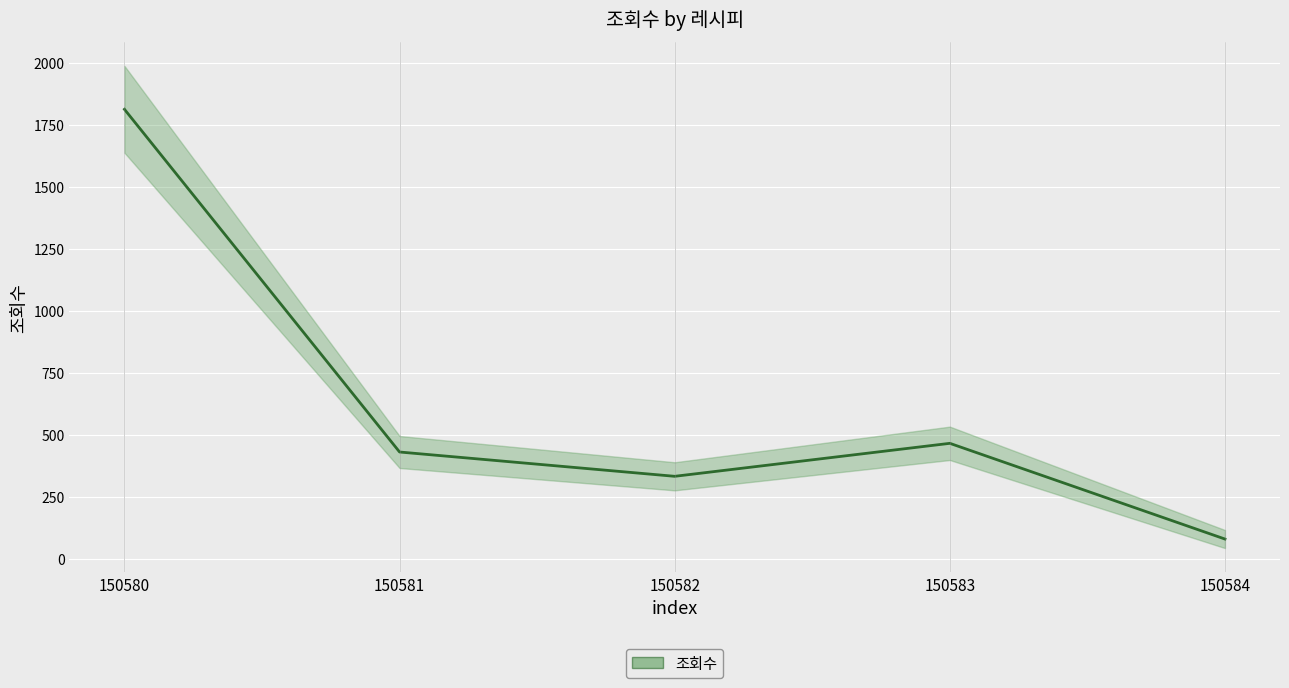

Is this an area chart (filled region under the line)?

No